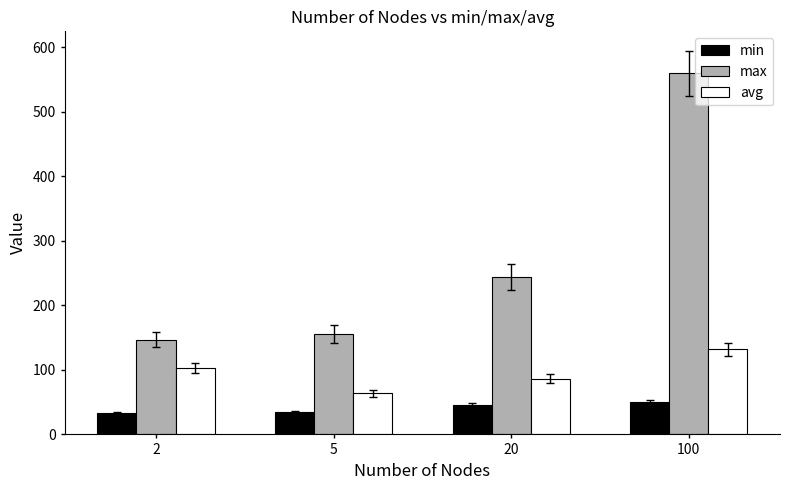

True or false: avg has a value of 131.9 at 100.

True